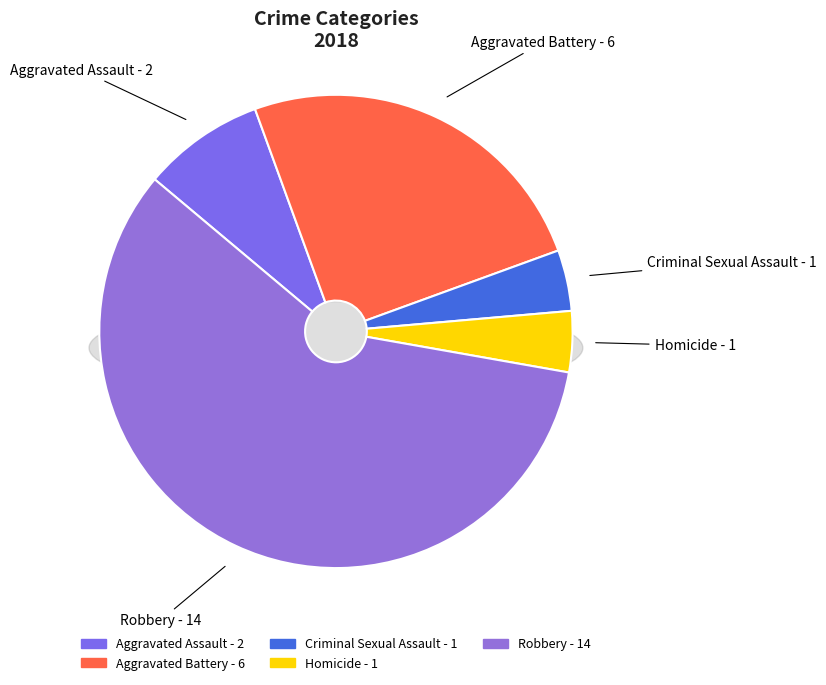

Rank the categories by value from highest to lowest.

Robbery, Aggravated Battery, Aggravated Assault, Criminal Sexual Assault, Homicide